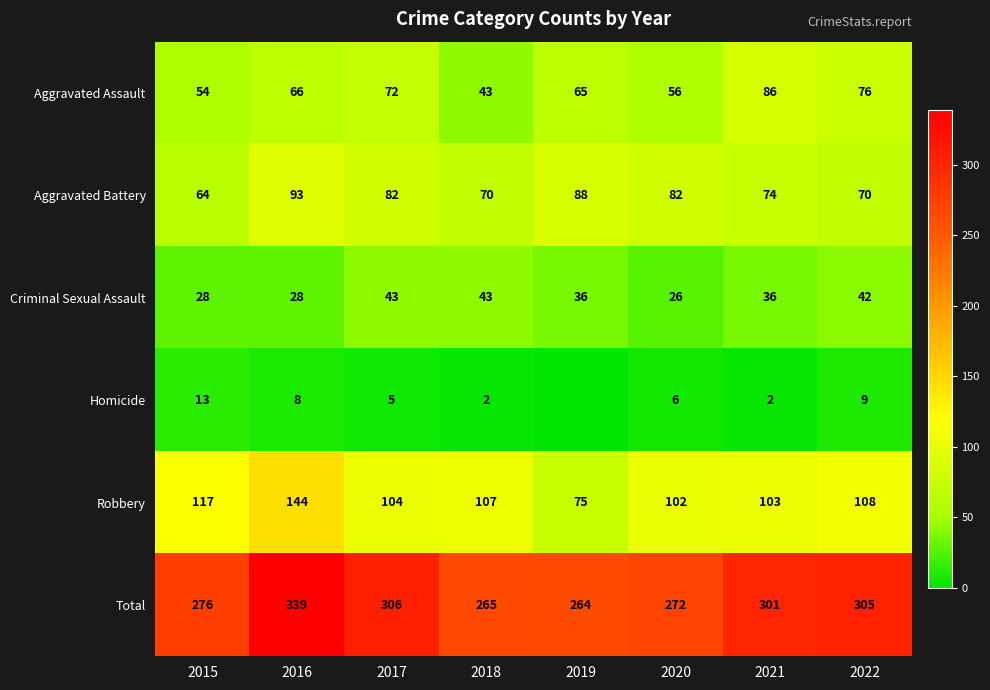

At 2022, list the series in order from smallest to largest.

Homicide, Criminal Sexual Assault, Aggravated Battery, Aggravated Assault, Robbery, Total